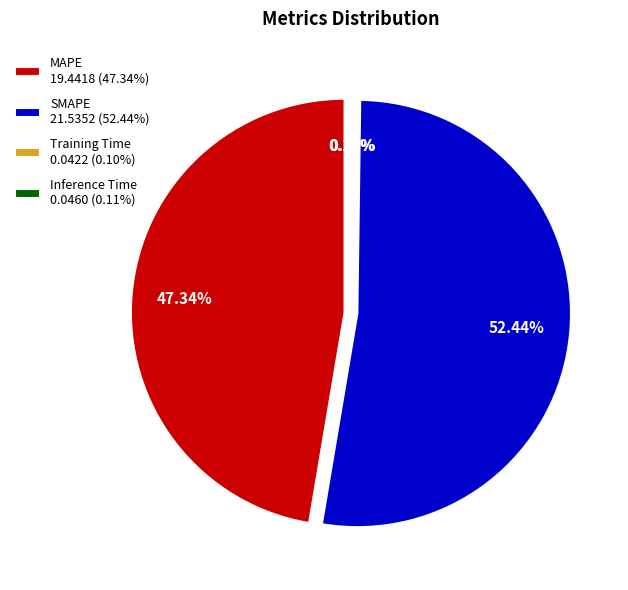

Which has a higher value, Training Time or Inference Time?

Inference Time